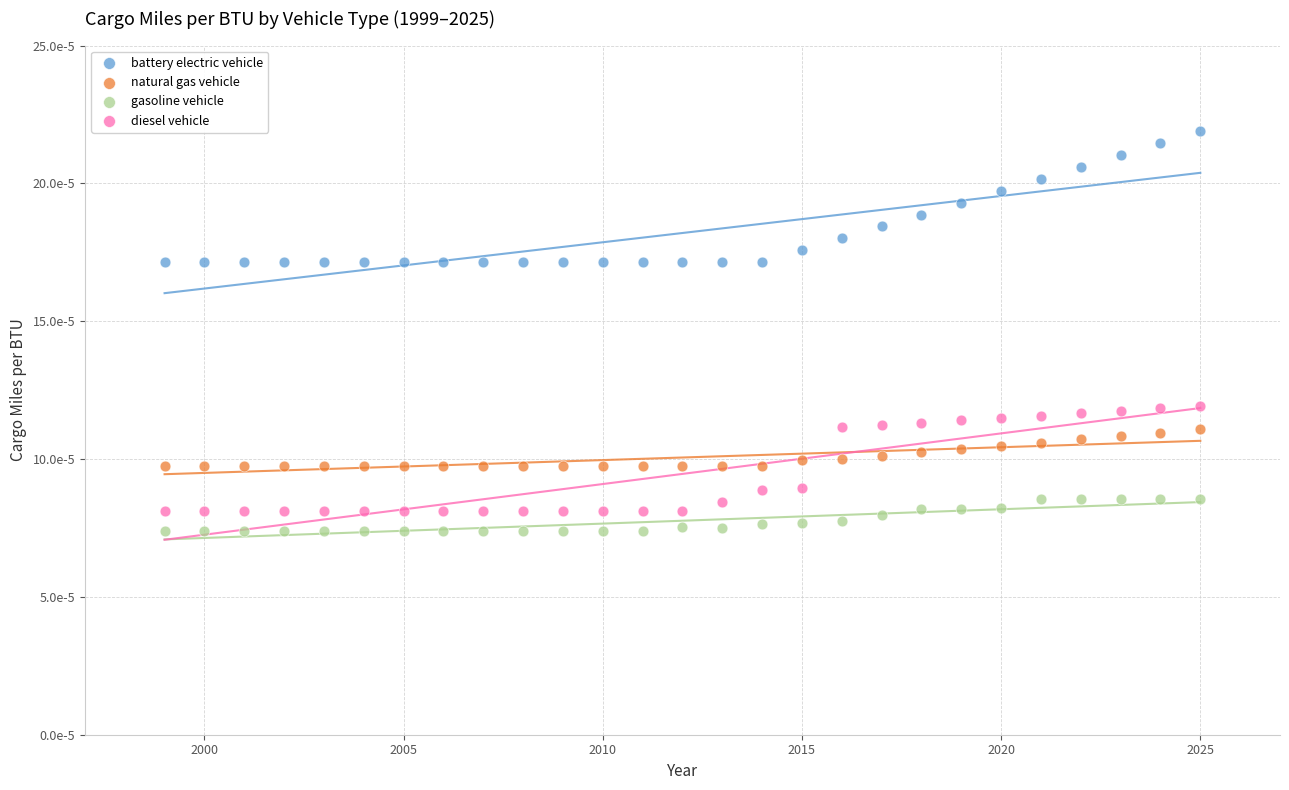

What are all the series names shown in the legend?

battery electric vehicle, natural gas vehicle, gasoline vehicle, diesel vehicle